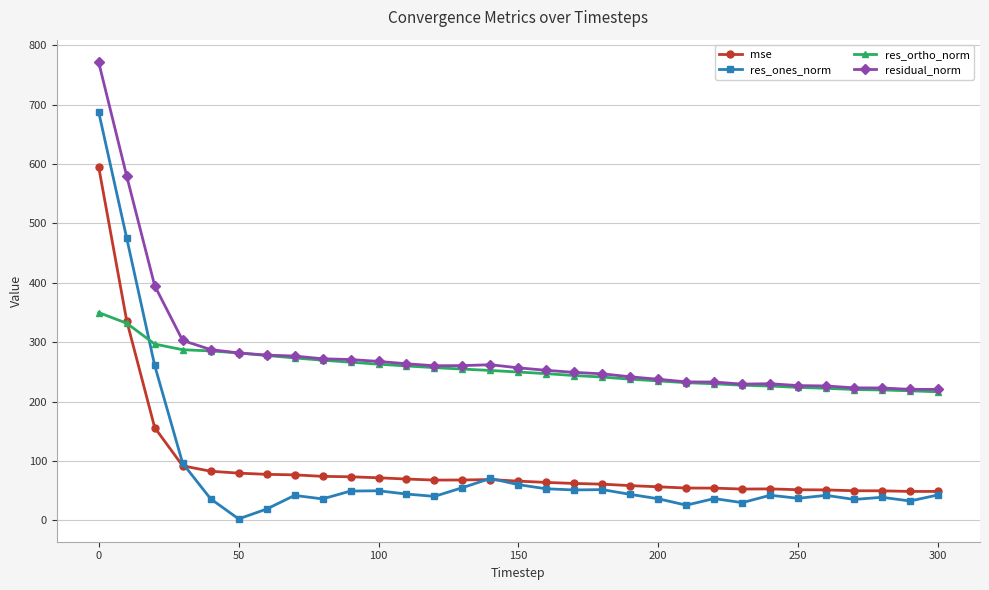

True or false: residual_norm and mse intersect in this chart.

False